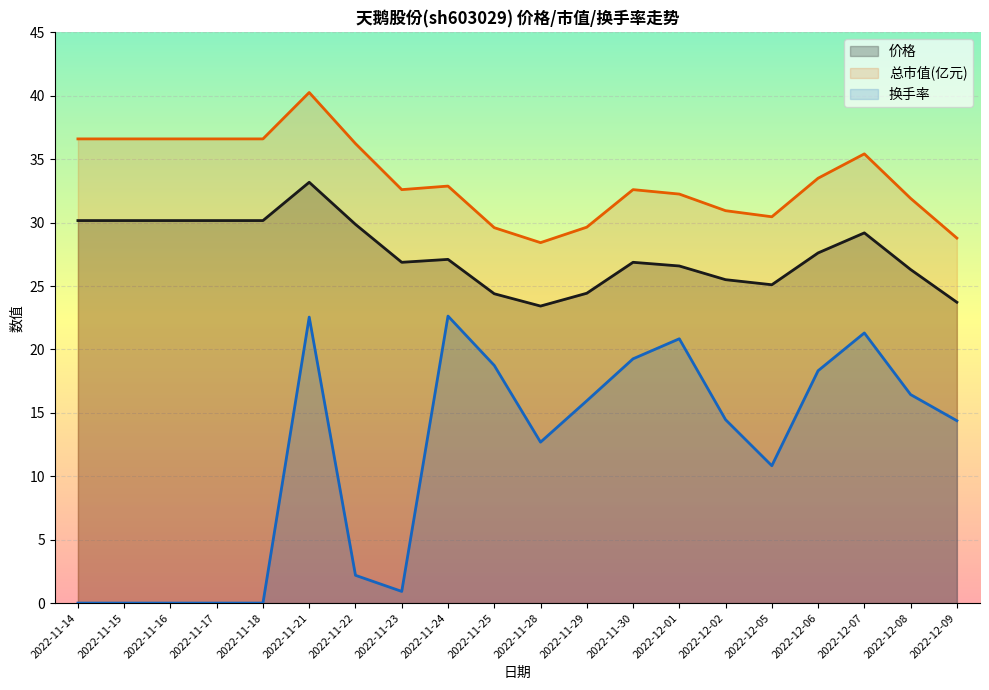

What is the label of the 4th point from the right?

2022-12-06